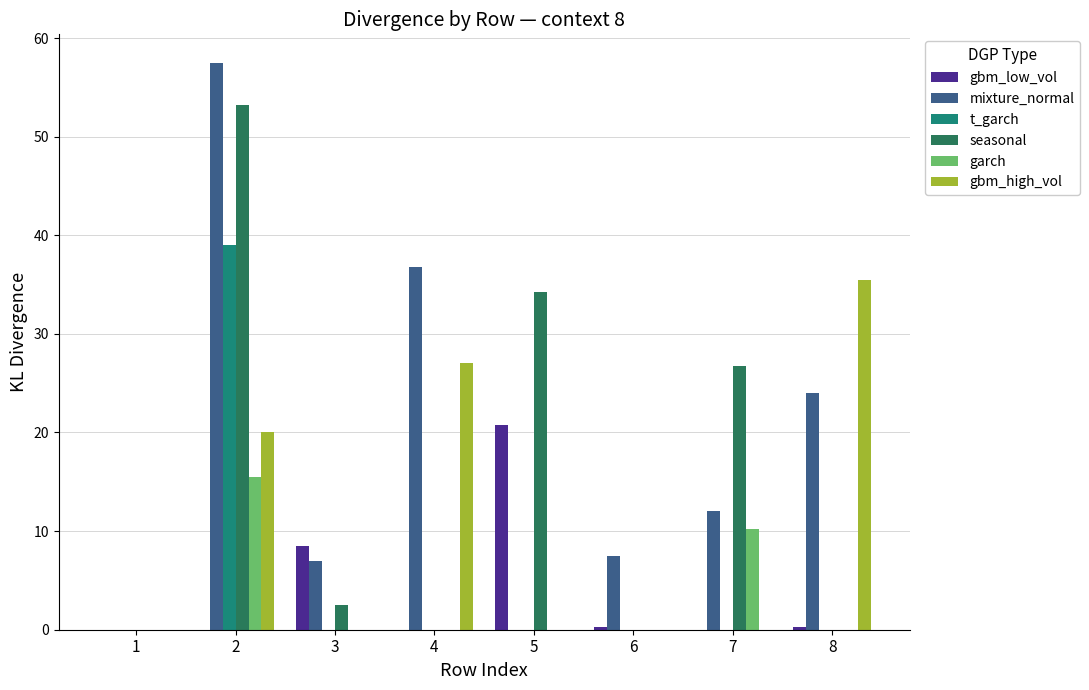

At how many categories does at least one series exceed 7?

7